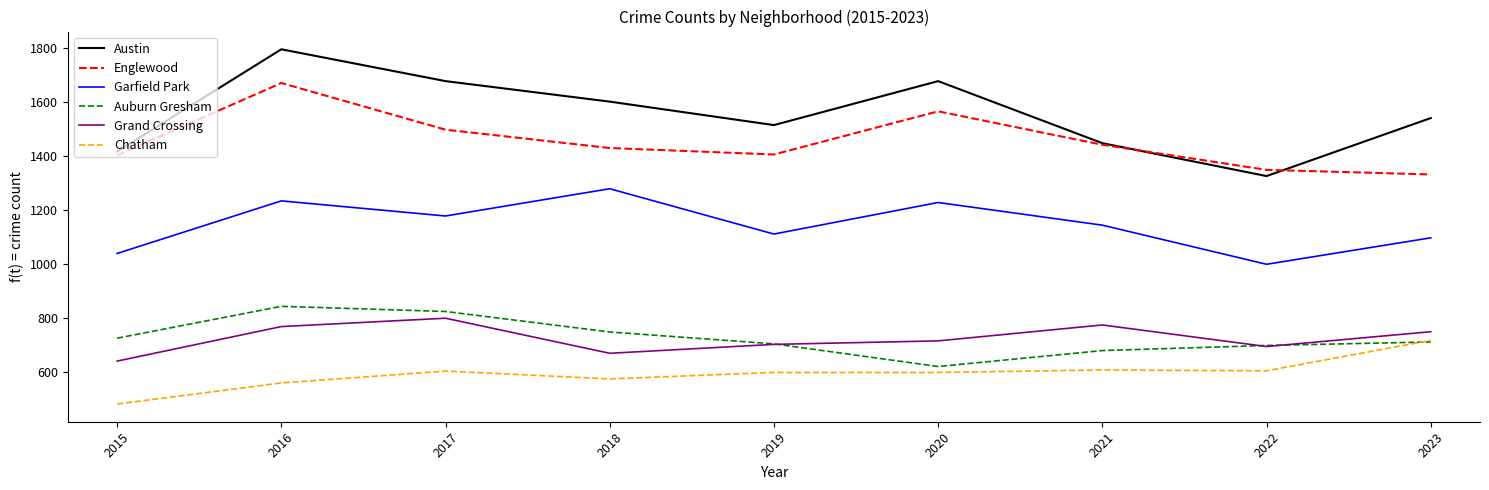

Does the chart display data point markers on the line(s)?

No